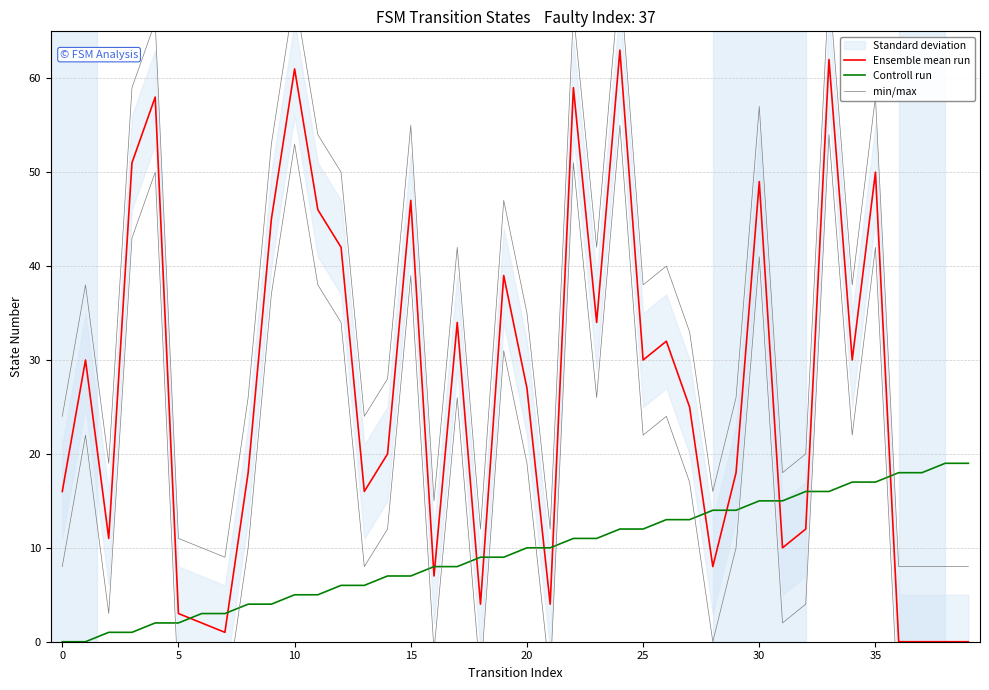

True or false: Ensemble mean run has a value of 32 at 35.

False